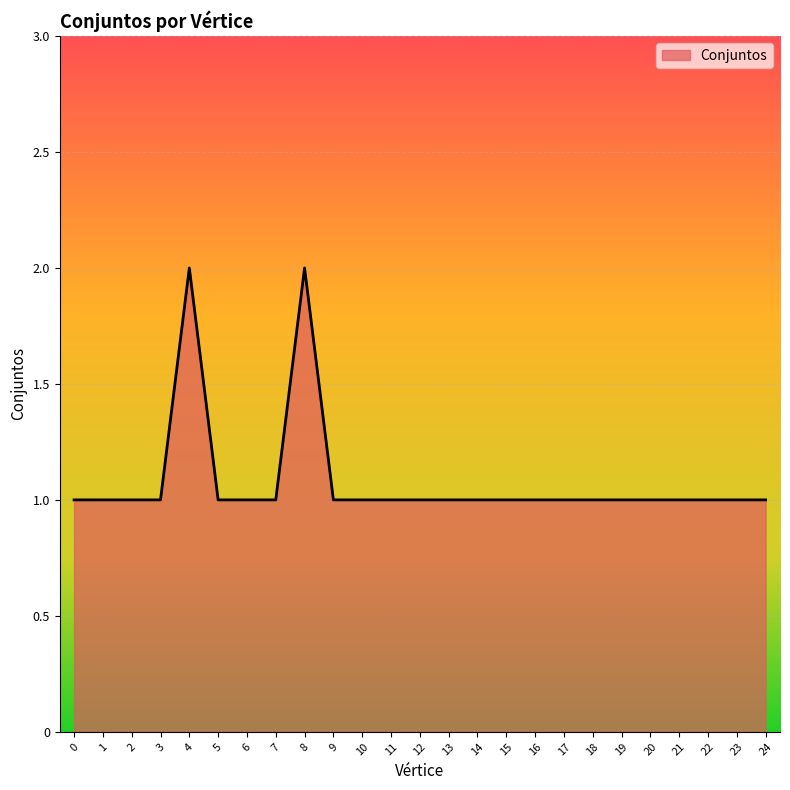

How many lines are shown in the chart?

1